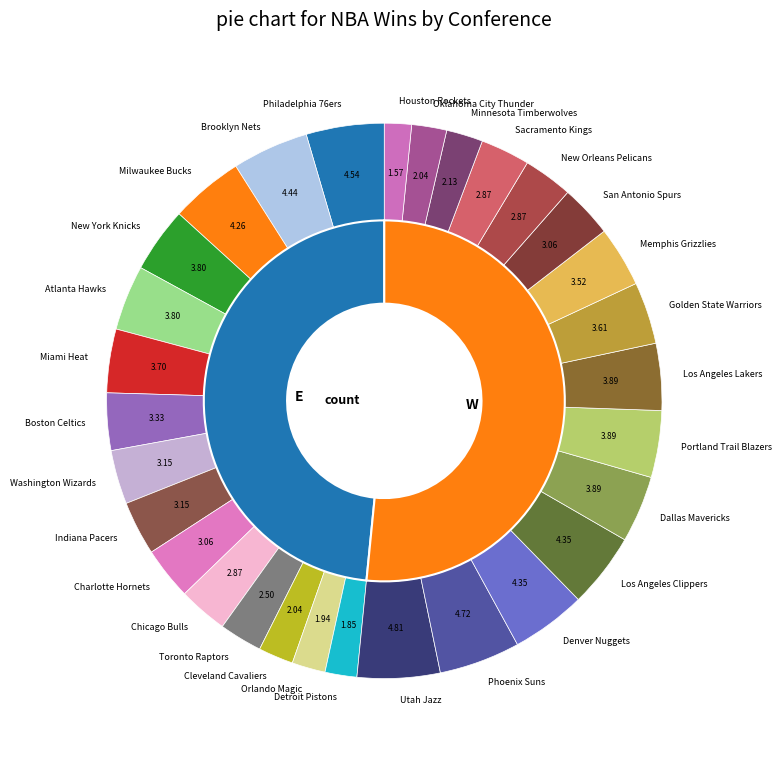

Does 5 account for over 50% of the chart?

No